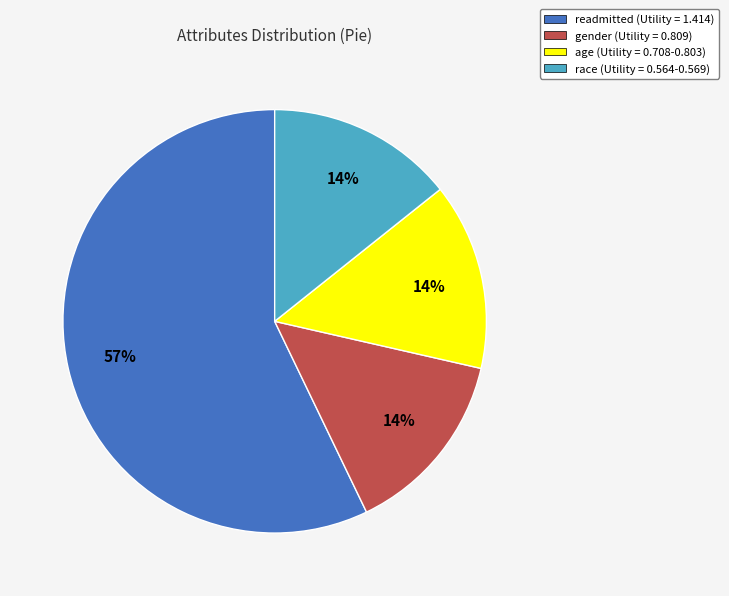

The race slice represents 8% of the pie. True or false?

False